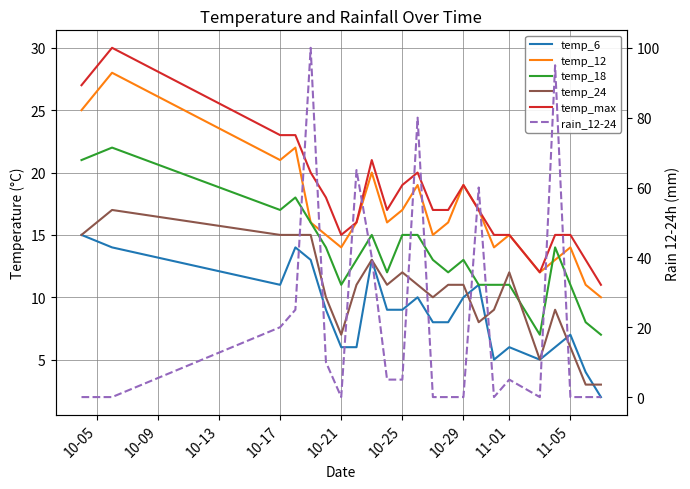

True or false: rain_12-24 and temp_24 intersect in this chart.

True